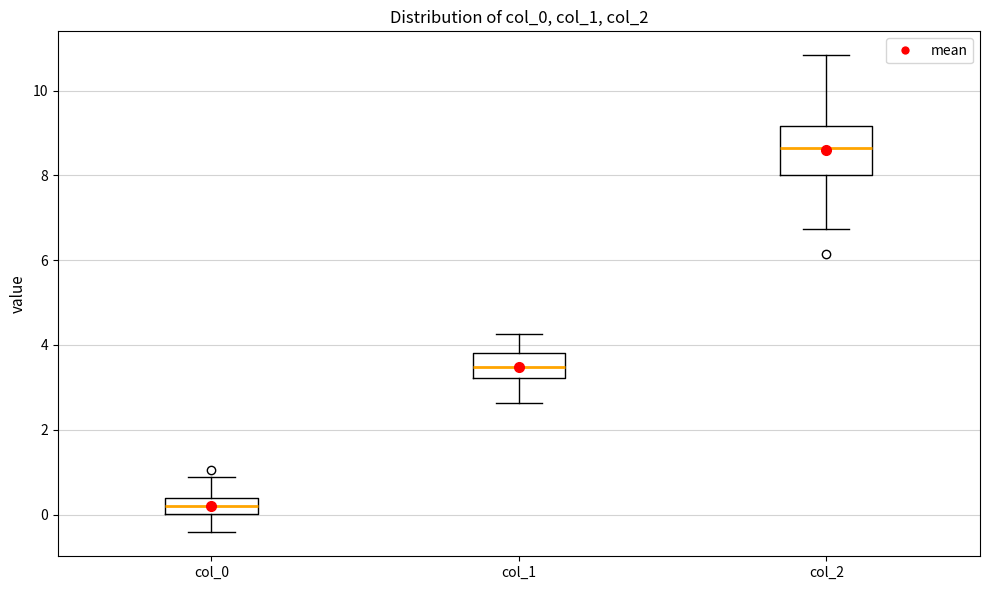

Reading left to right, transcribe this box plot: for each box, give where its median line is, the range the box spans, and where its two whiskers end, as read against the y-axis. The values are not printed on the chart, so give them approximately, as read against the axis.

col_0: median 0.2, box 0.0 to 0.4, whiskers -0.4 to 0.8
col_1: median 3.4, box 3.2 to 3.8, whiskers 2.6 to 4.2
col_2: median 8.6, box 8.0 to 9.2, whiskers 6.8 to 10.8